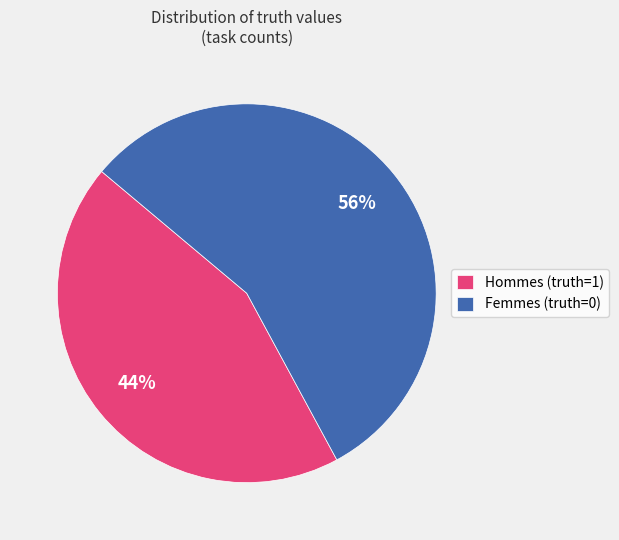

True or false: Hommes (truth=1) accounts for 44% of the total.

True